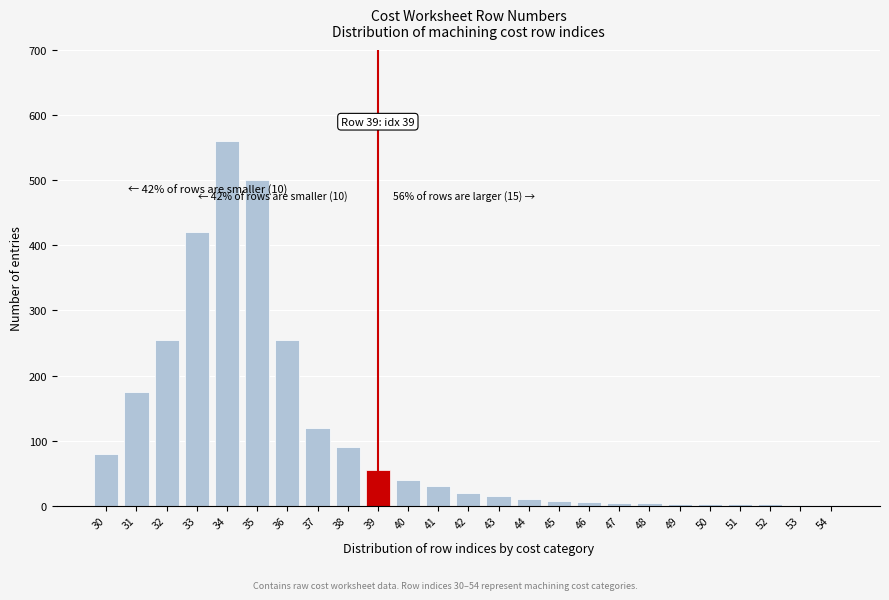

What is the maximum value shown in the chart?

560